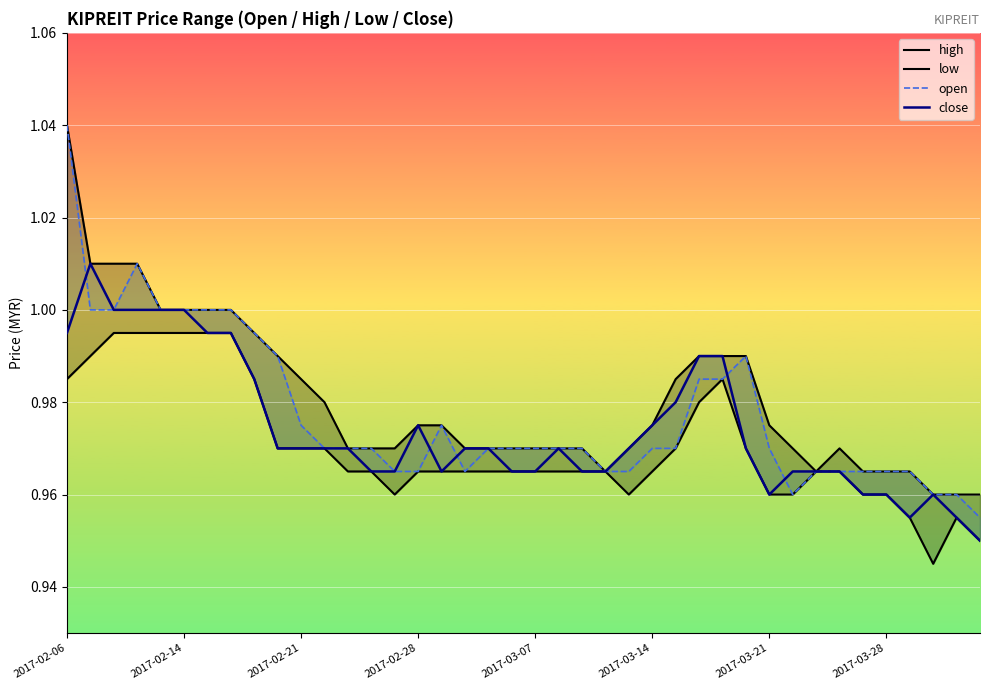

What is the minimum value for close?

0.9